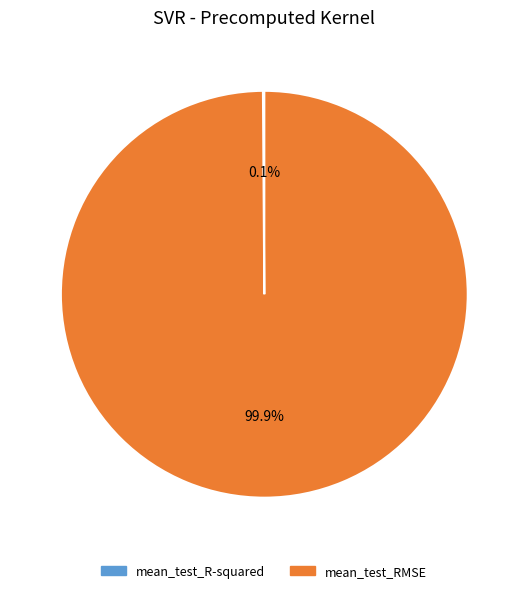

Which slice is the largest?

mean_test_RMSE